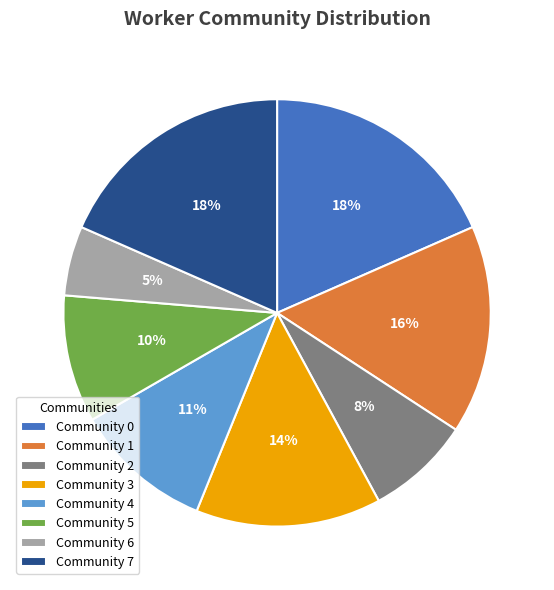

Is there a majority slice in this chart?

No